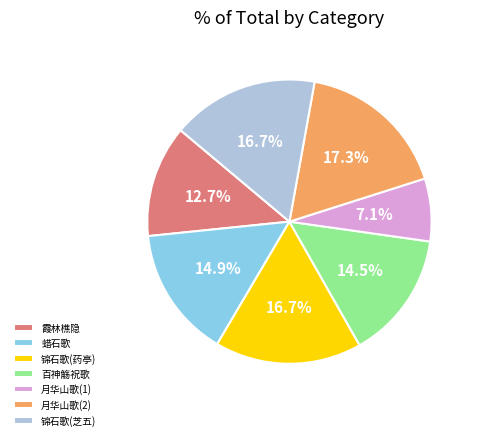

Count the number of slices in the pie.

7